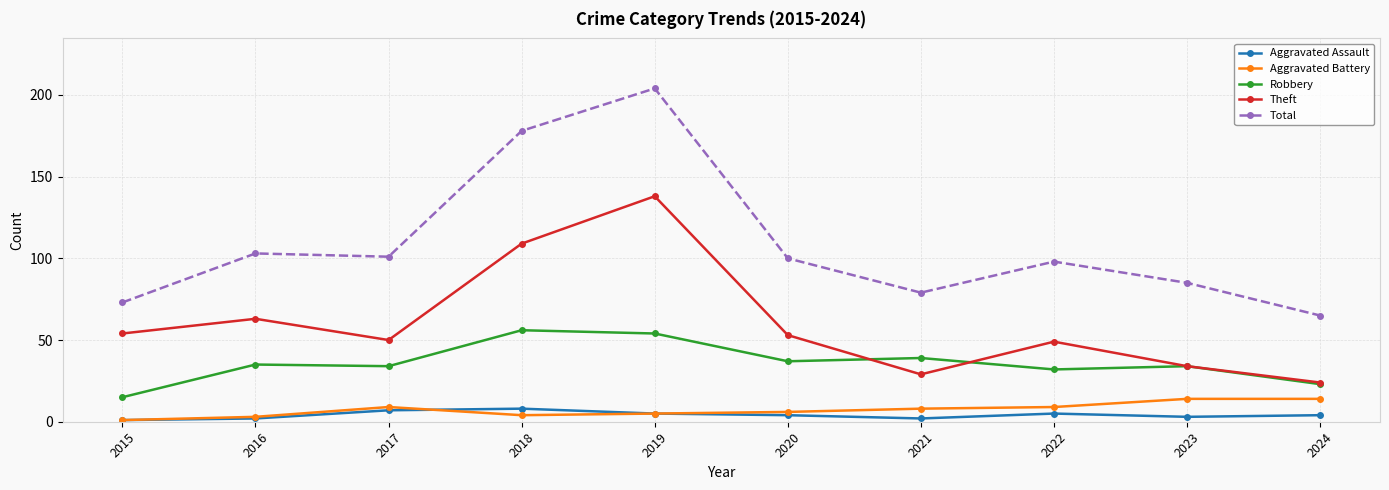

At which label does Total reach its minimum?

2024